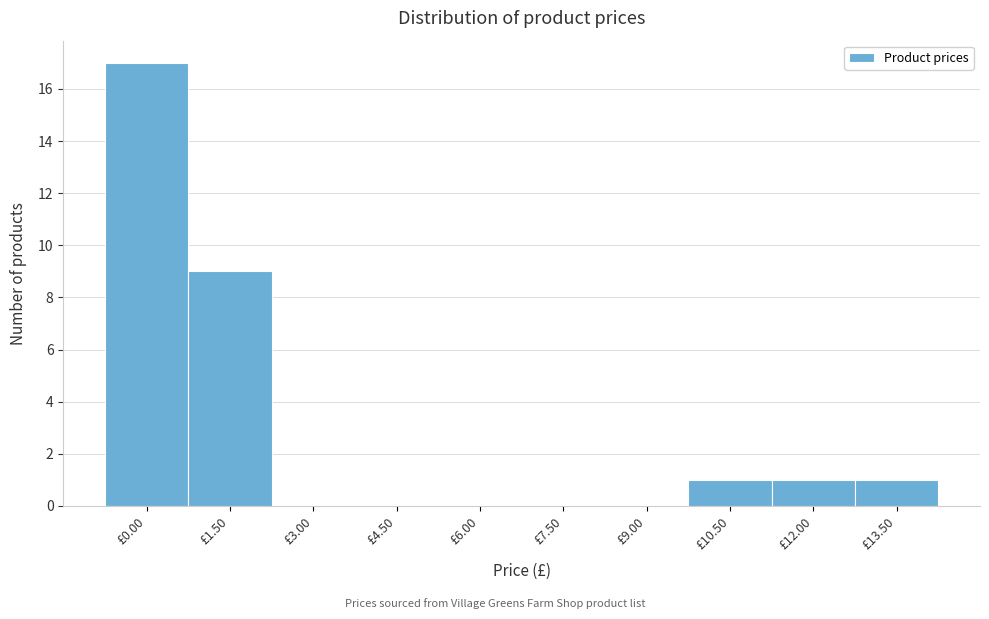

Reading left to right, list all the values displayed in this chart.

£0.00=17	£1.50=9	£3.00=0	£4.50=0	£6.00=0	£7.50=0	£9.00=0	£10.50=1	£12.00=1	£13.50=1